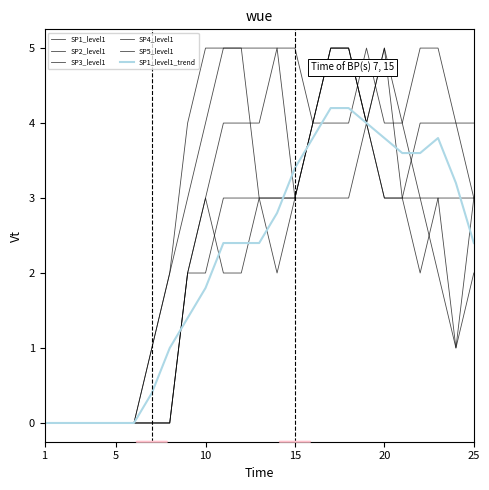

How many times do SP1_level1_trend and SP4_level1 cross each other?

5